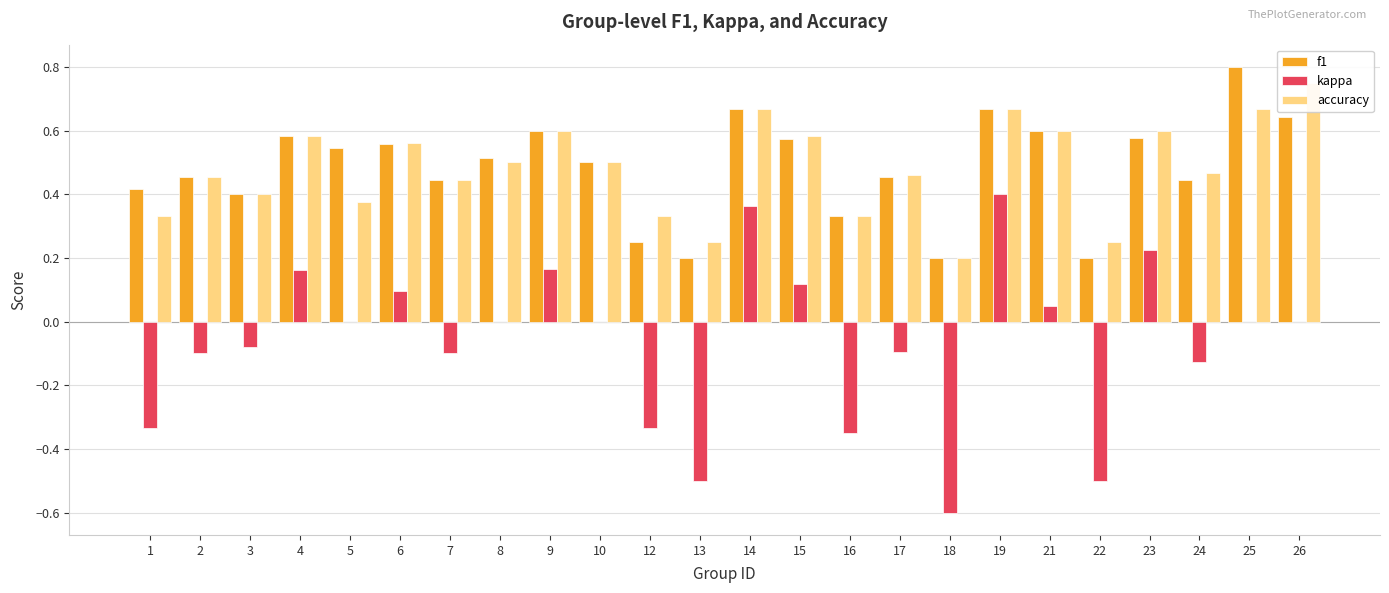

How many groups of bars are there?

24